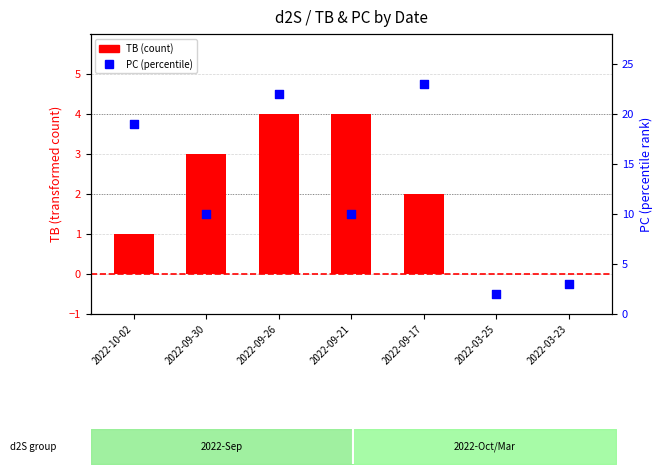

Which series reaches the minimum Y coordinate?

TB